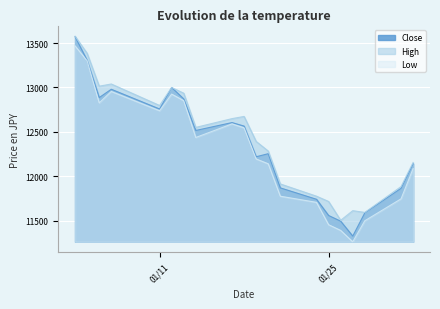

True or false: Close and Low intersect in this chart.

False